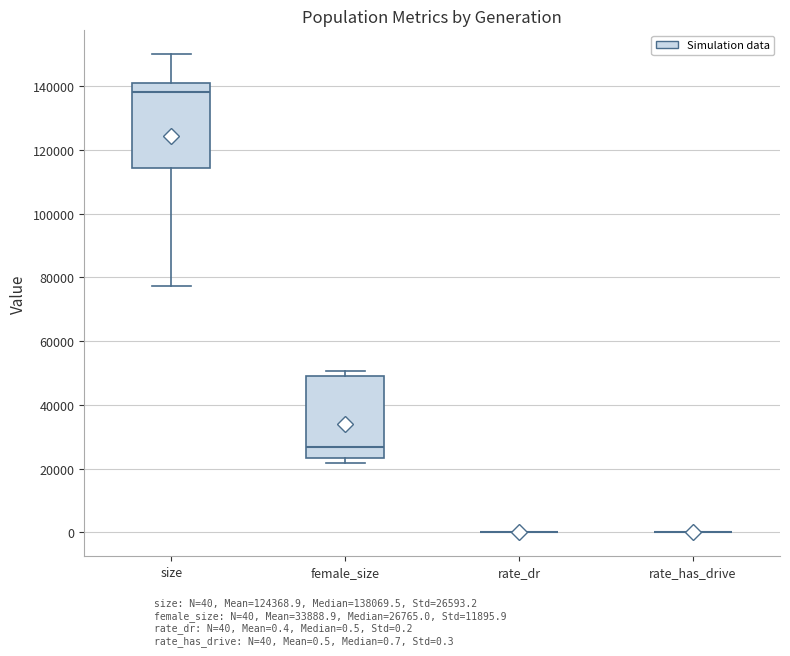

Reading left to right, transcribe this box plot: for each box, give where its median line is, the range the box spans, and where its two whiskers end, as read against the y-axis. The values are not printed on the chart, so give them approximately, as read against the axis.

size: median 138000, box 114000 to 140000, whiskers 78000 to 150000
female_size: median 26000, box 24000 to 50000, whiskers 22000 to 50000 (just above the box's upper edge)
rate_dr: box collapsed to a line at 0, whiskers 0 to 0
rate_has_drive: box collapsed to a line at 0, whiskers 0 to 0